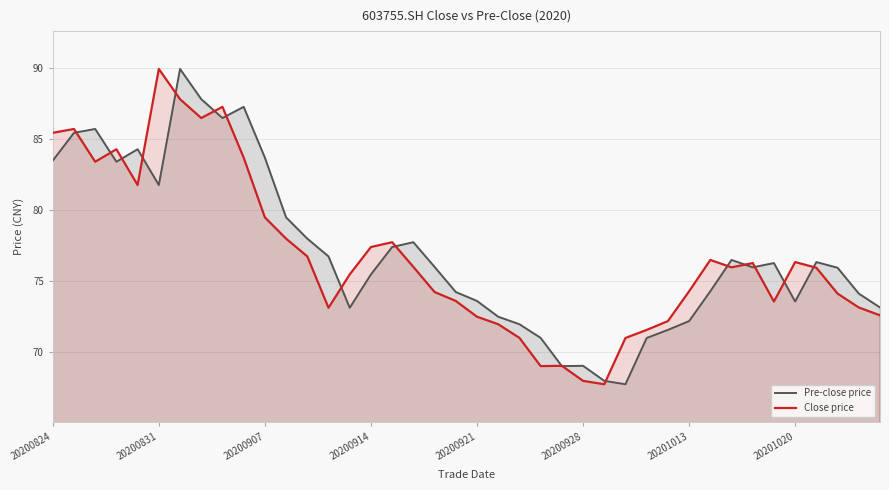

Count the number of categories in the chart.

40